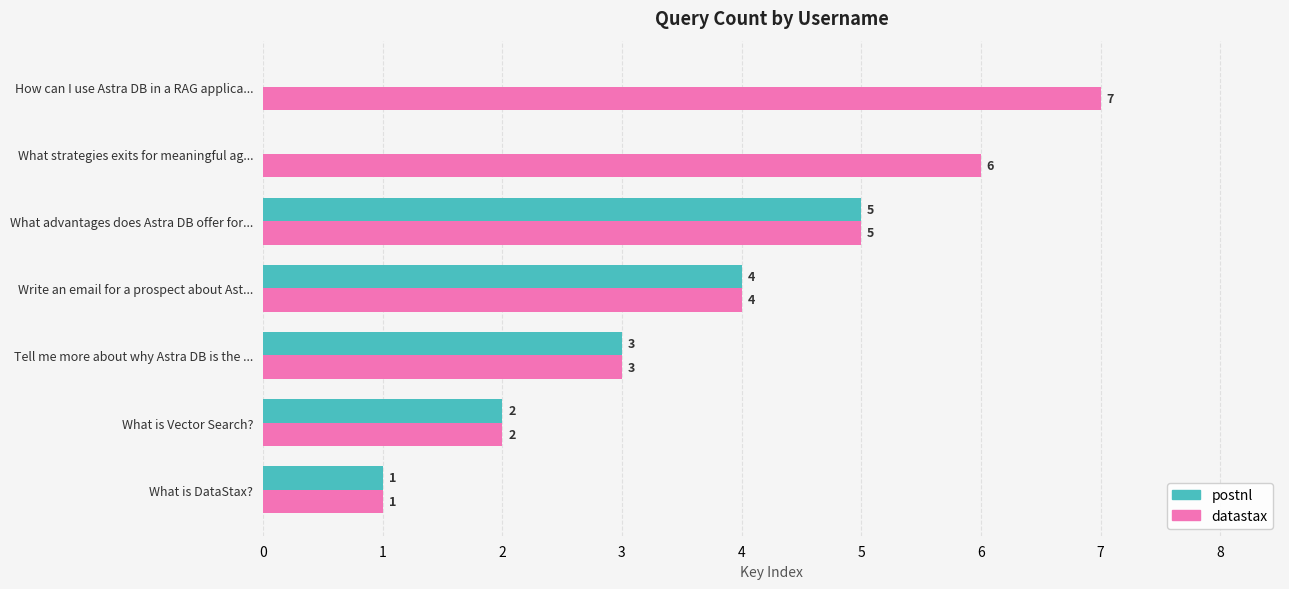

At which category is the sum across all series the highest?

What advantages does Astra DB offer for...